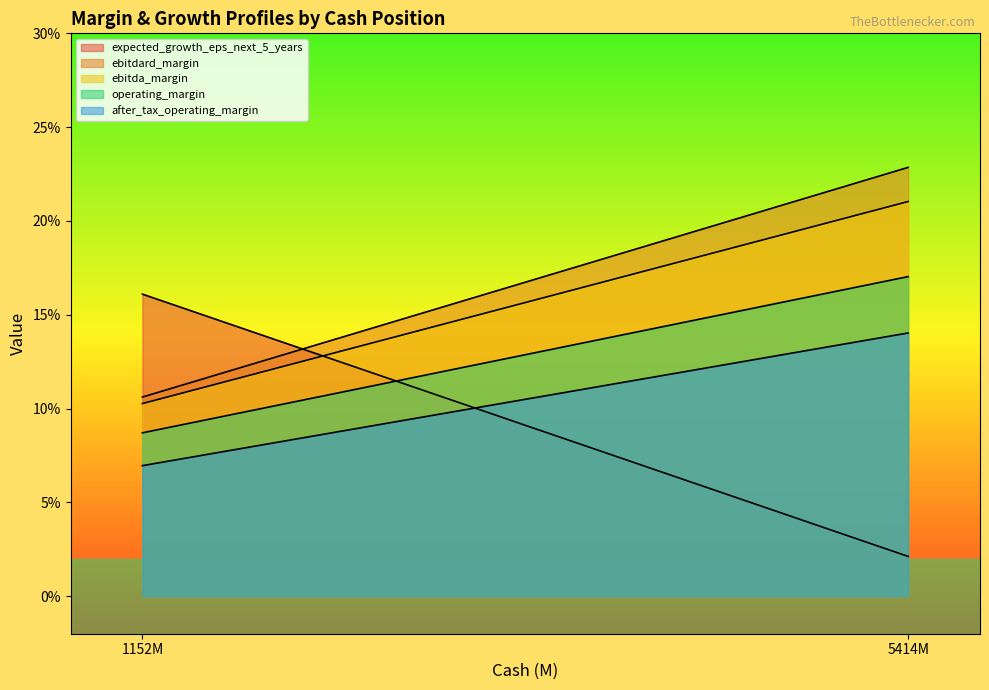

At which category is the sum across all series the highest?

5414M